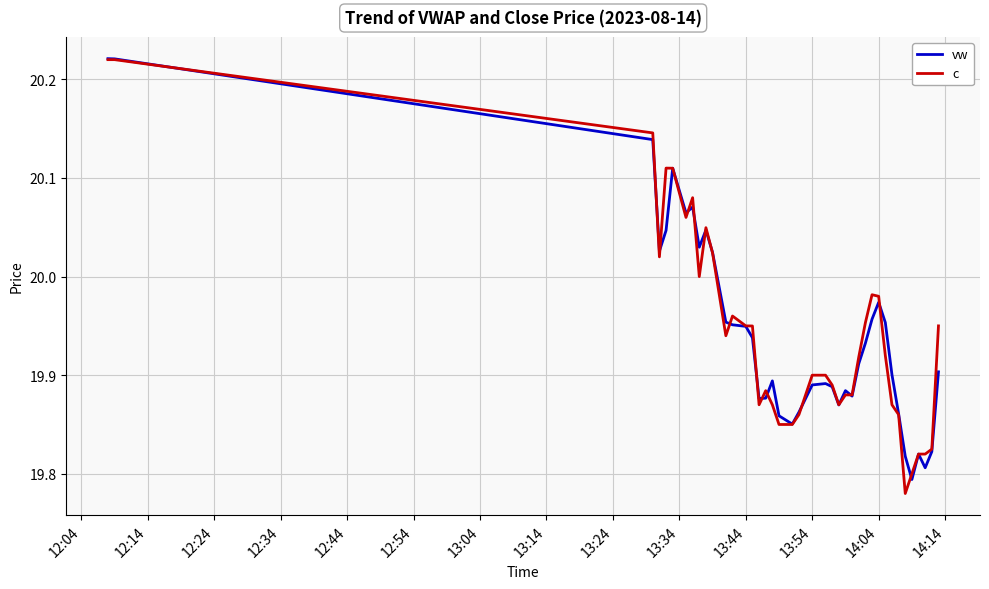

At how many categories does at least one series exceed 20?

11